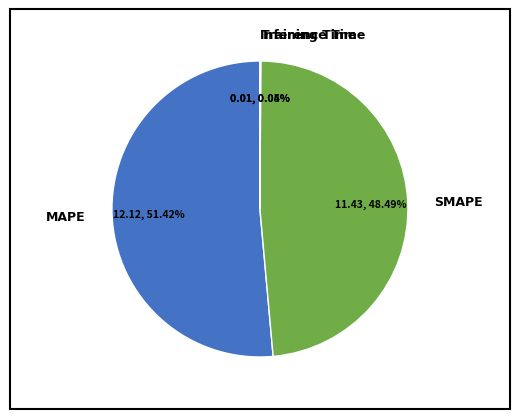

Which category has the biggest portion of the pie?

MAPE